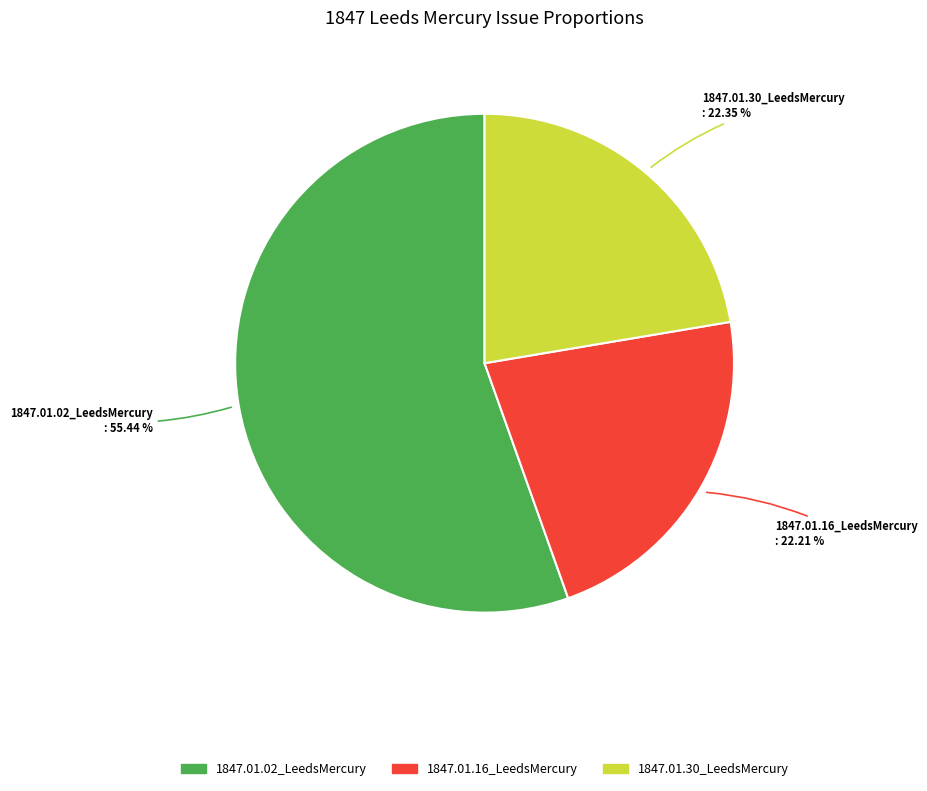

Which has a higher value, 1847.01.30_LeedsMercury or 1847.01.02_LeedsMercury?

1847.01.02_LeedsMercury